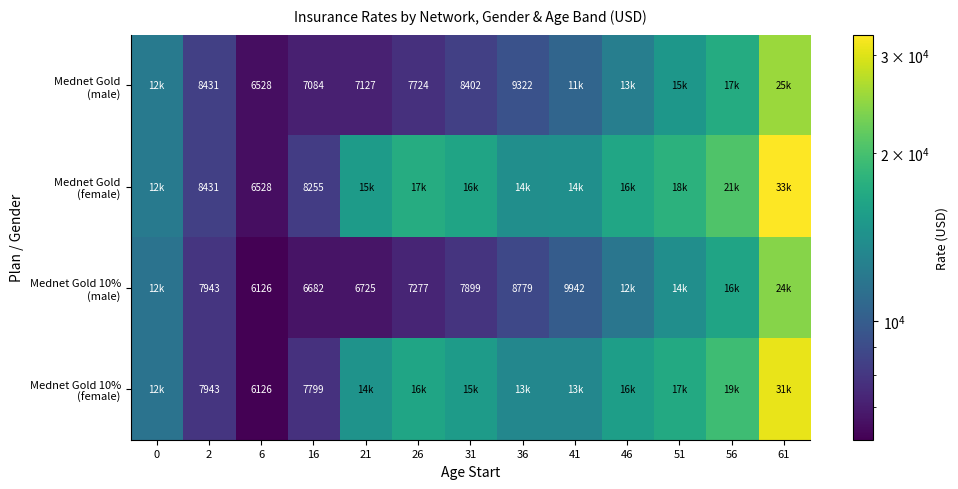

Rank the categories by Mednet Gold (male) value from lowest to highest.

6, 16, 21, 26, 31, 2, 36, 41, 0, 46, 51, 56, 61